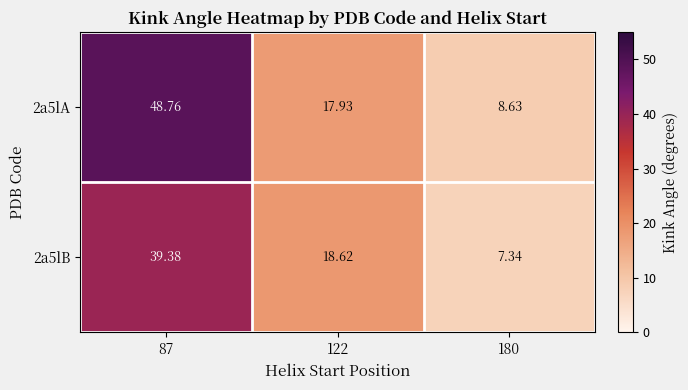

Is the value of 2a5lA at 180 greater than the value of 2a5lB at 180?

Yes